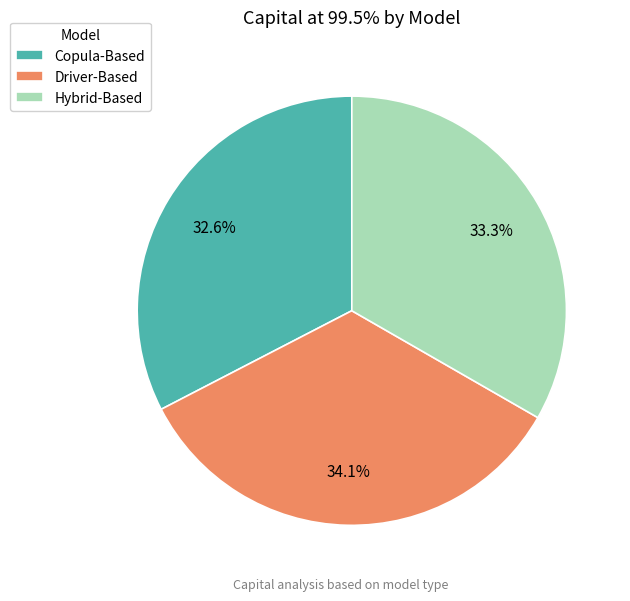

What percentage is the Hybrid-Based slice, to the nearest percent?

33%